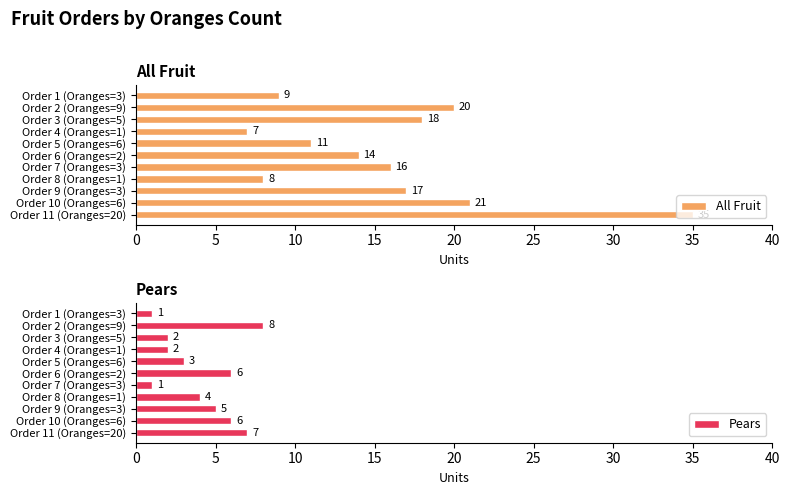

What is the lowest value of the Pears series?

1